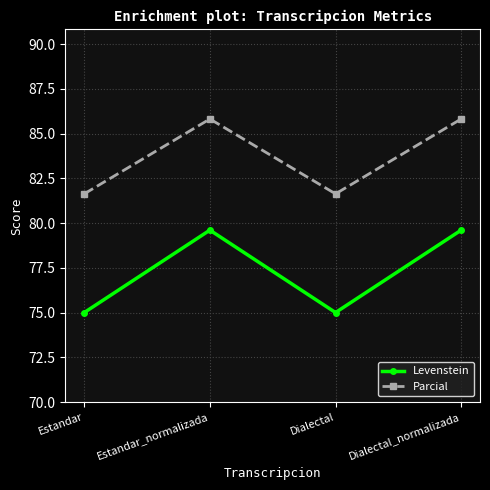

Count the number of data series in this chart.

2